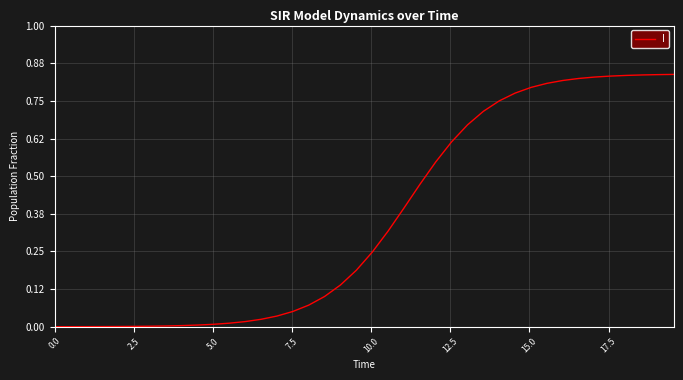

Does the chart display data point markers on the line(s)?

No